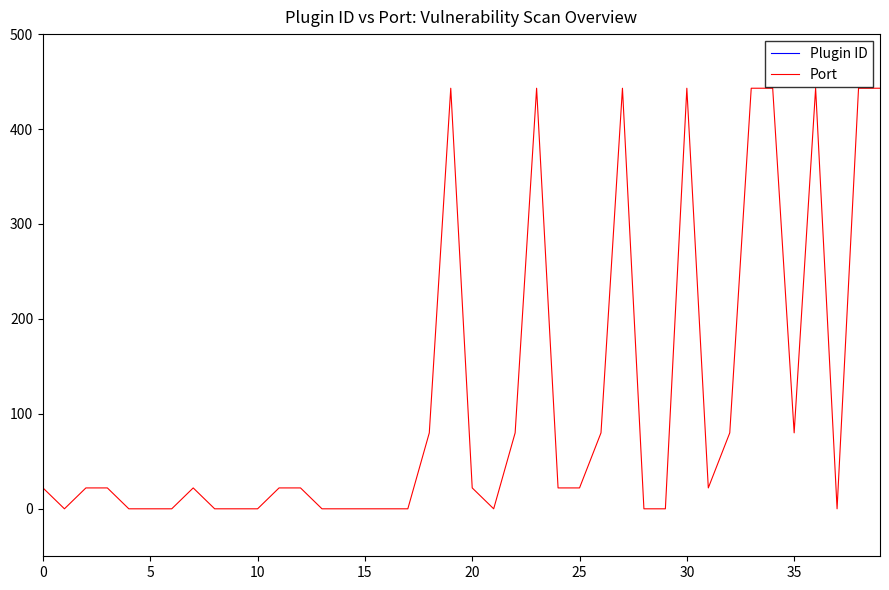

Which category has the highest value in the Port series?

19